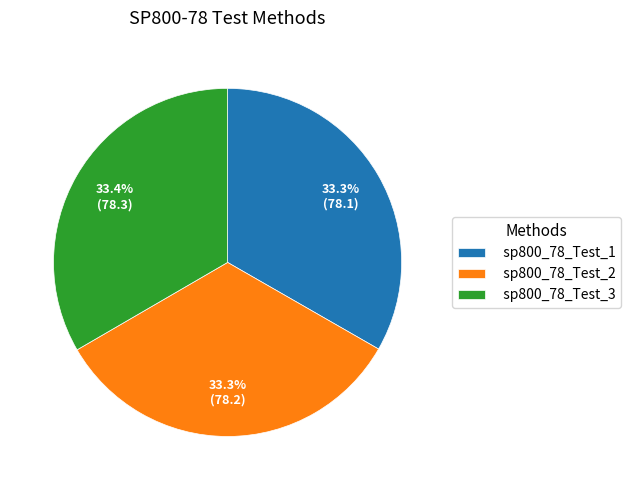

What is the ratio of the value at sp800_78_Test_1 to the value at sp800_78_Test_2?

1.0